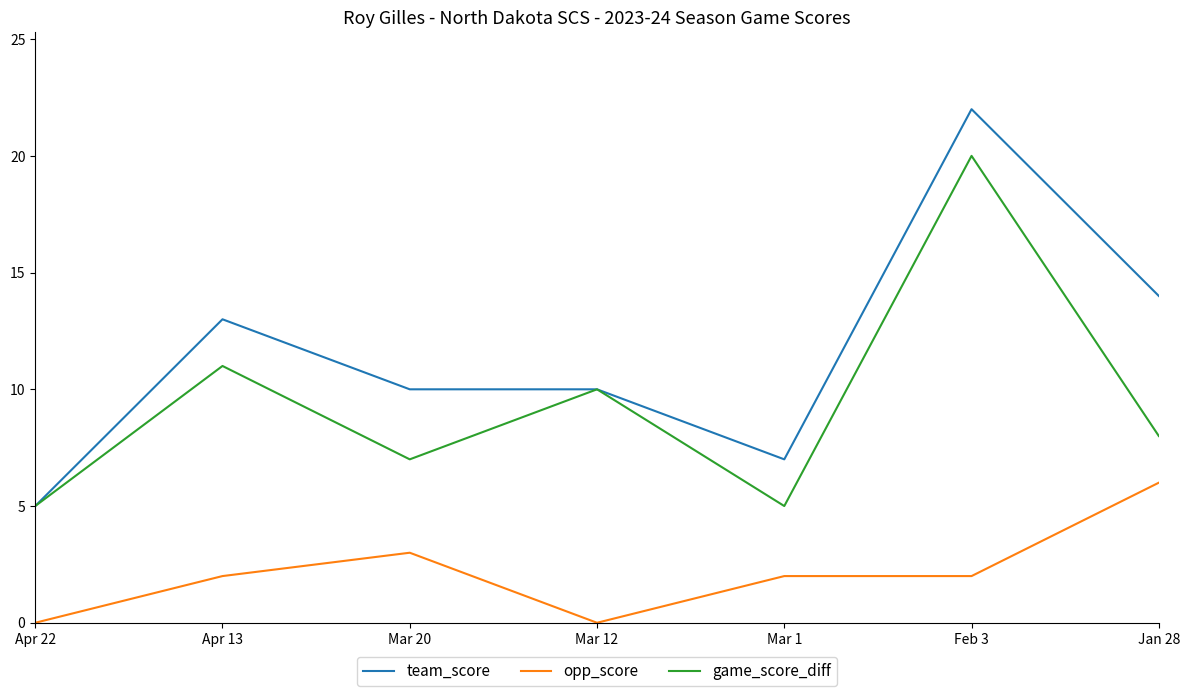

True or false: game_score_diff and opp_score cross at least once.

False